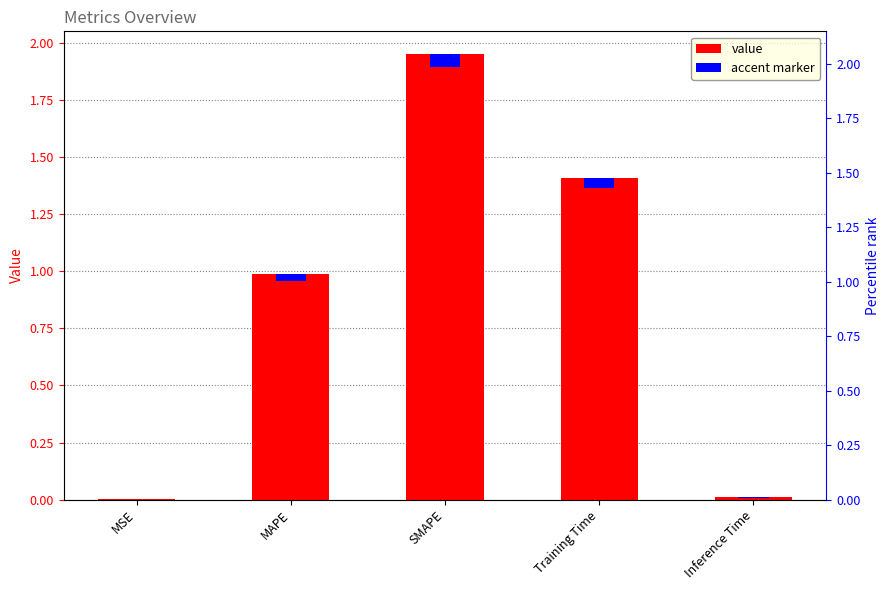

What is the value of the 2nd bar from the left?

1.0